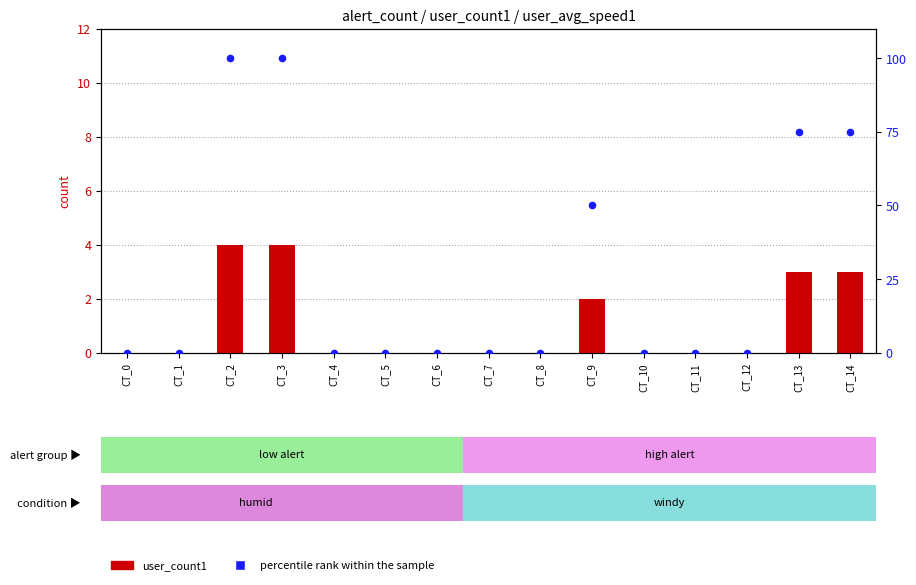

Which series has the largest total across all categories?

percentile rank within the sample